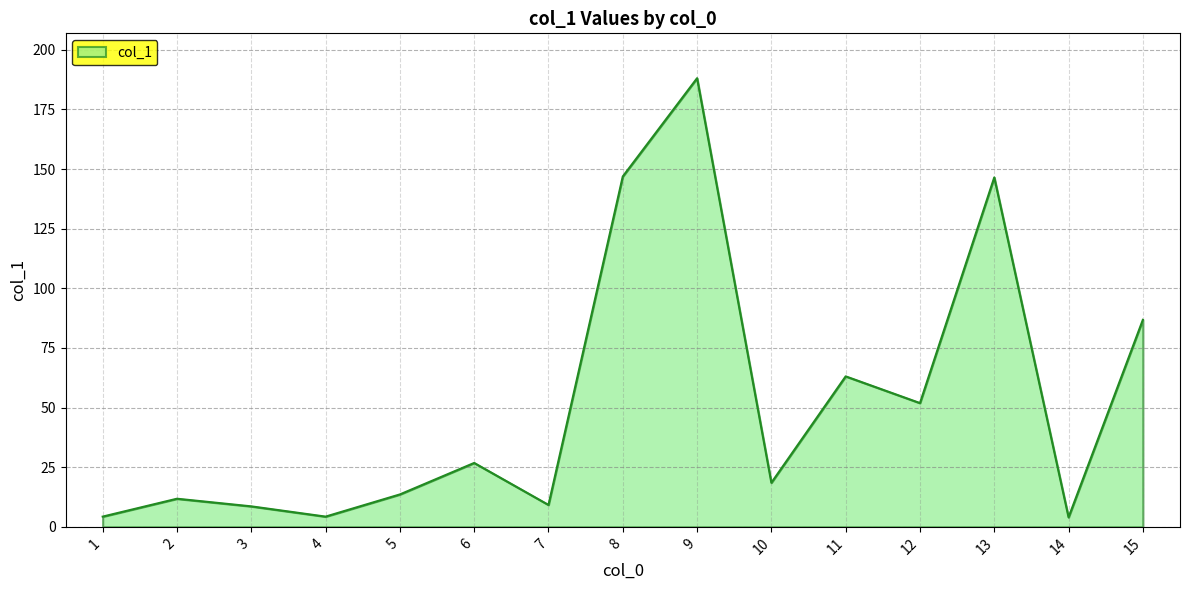

Does the chart have visible grid lines?

Yes